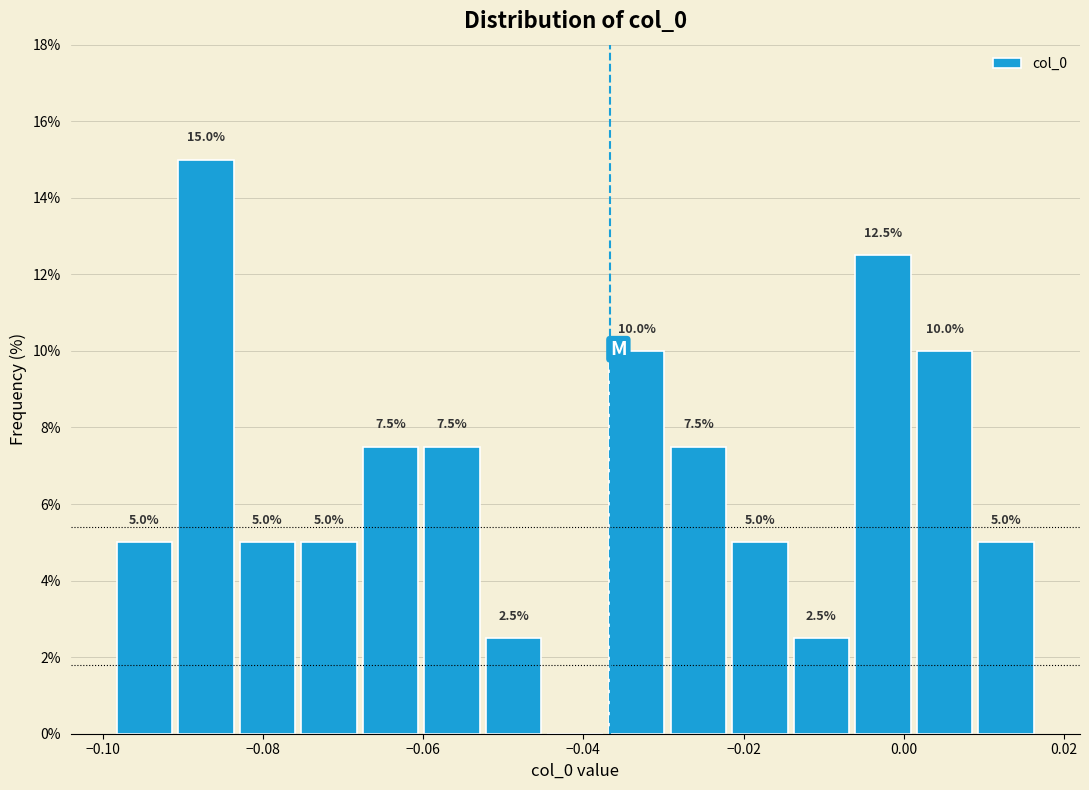

Read against the x-axis, roughly where is the centre of the tallest bar?

-0.088